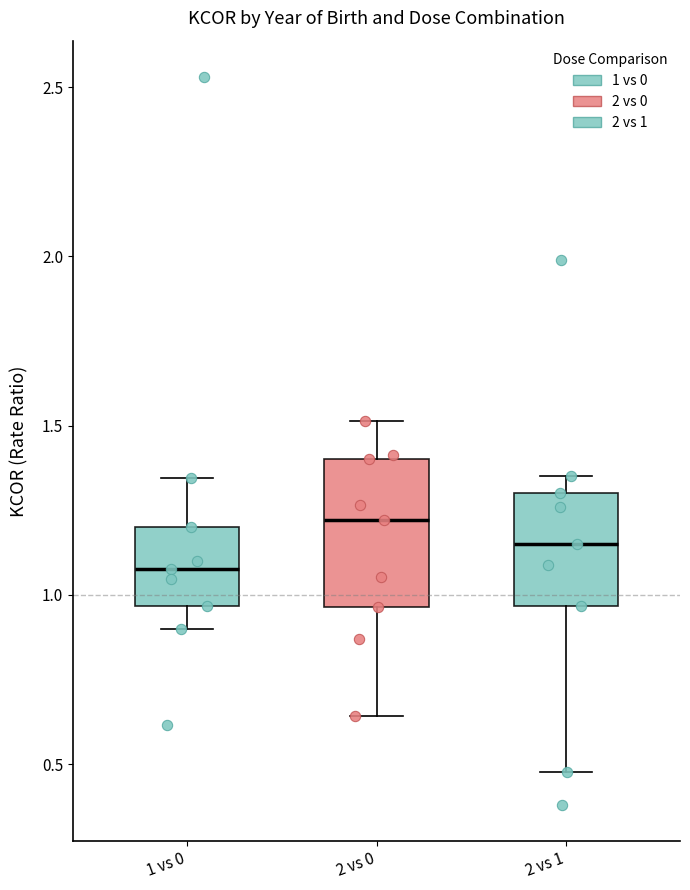

Which box is the tallest, from its lower edge to its upper edge?

2 vs 0